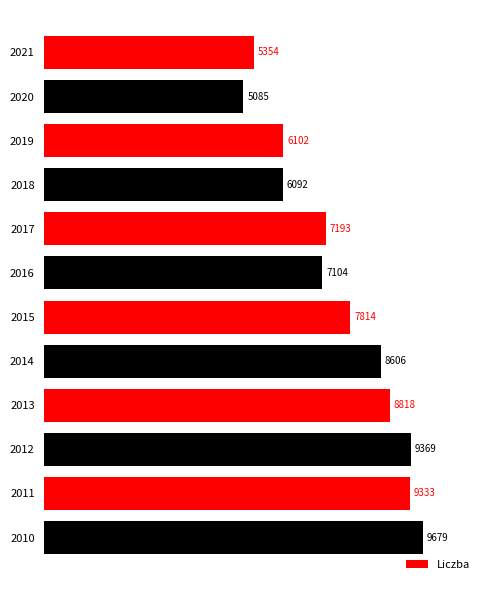

The value at 2011 is 12377. True or false?

False